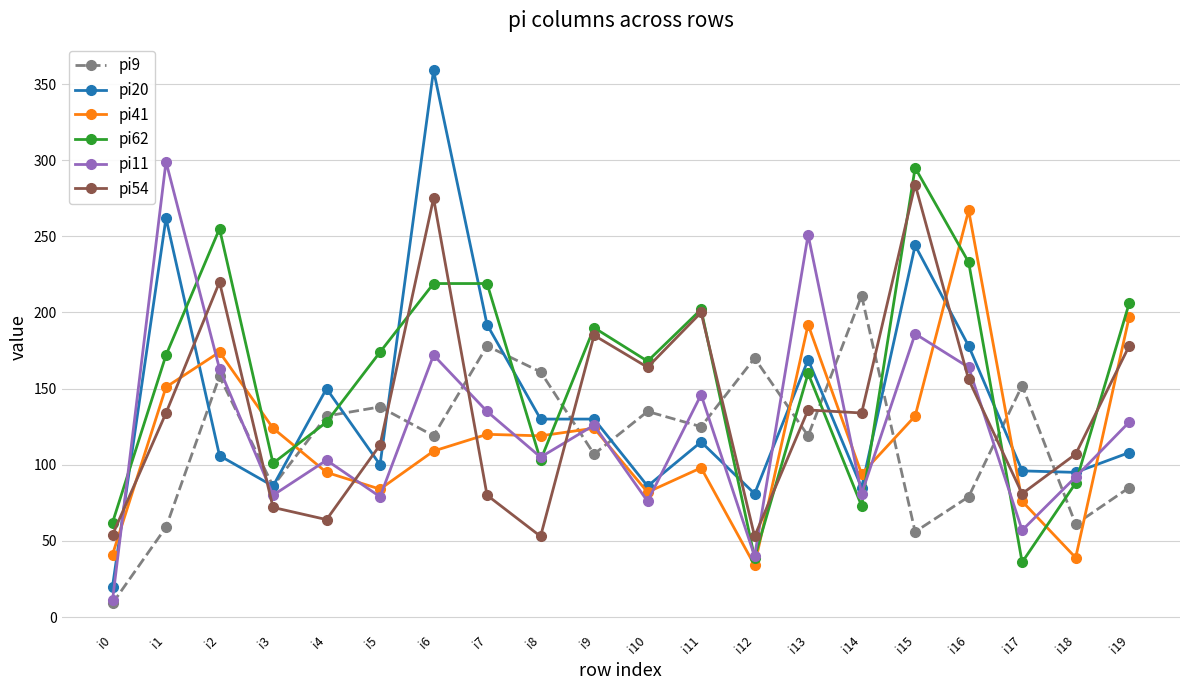

Between i12 and i15, which series saw the biggest shift?

pi62